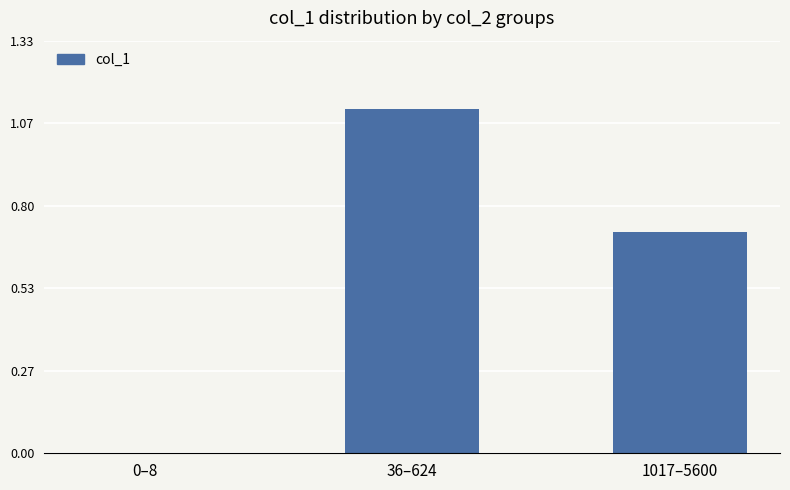

What is the sum of all values?

1.8